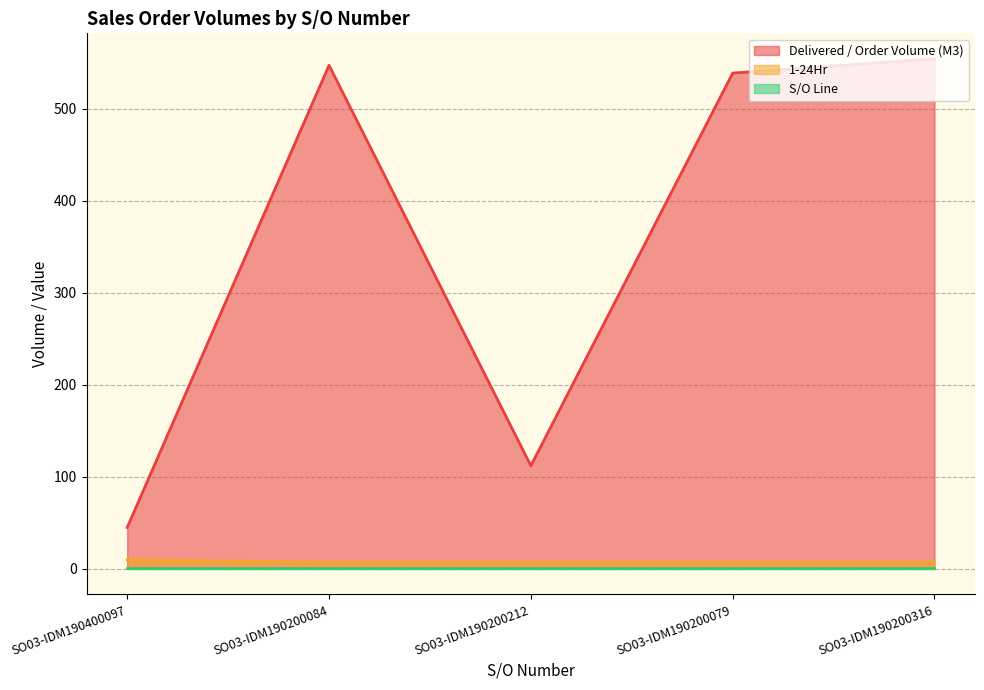

How many series are shown in this chart?

3